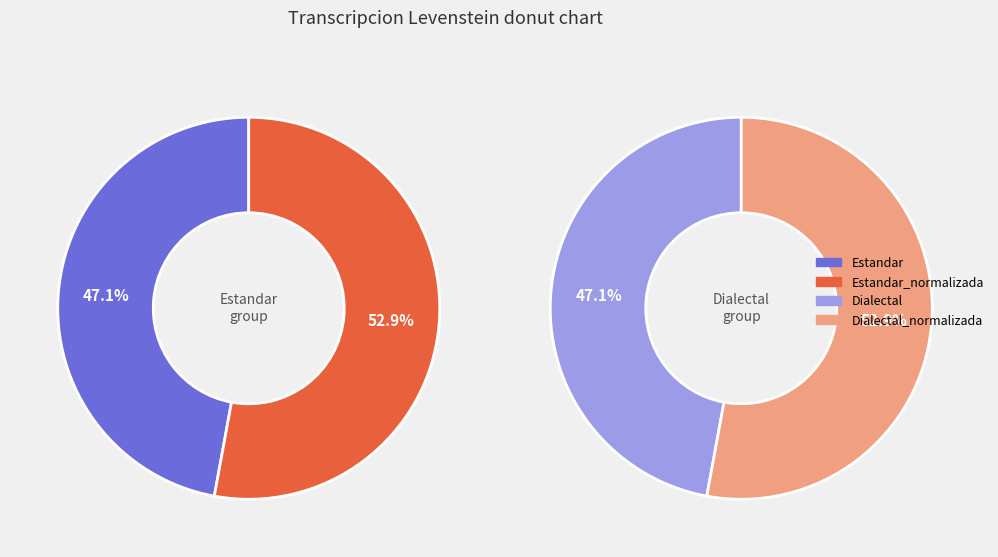

Is Estandar the majority of the pie?

No